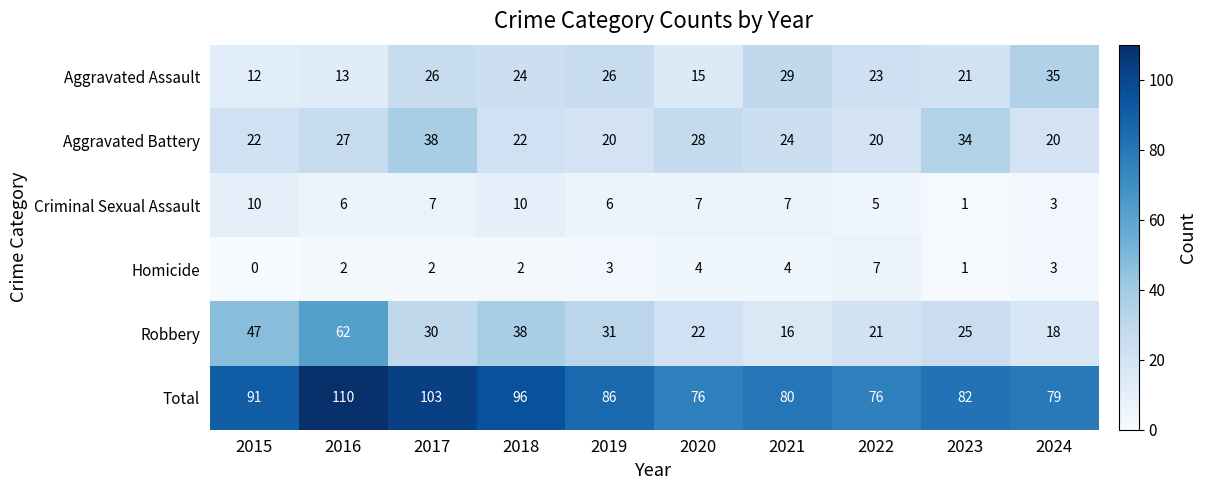

Is the value of Total at 2016 greater than the value of Aggravated Assault at 2022?

Yes